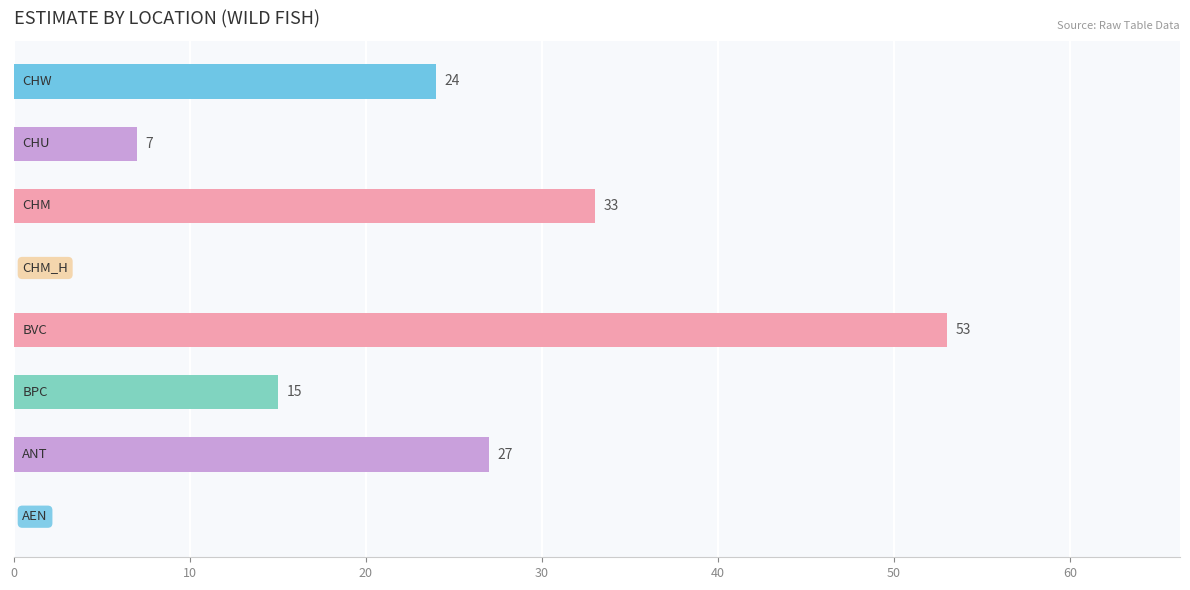

What is the greatest value displayed?

53